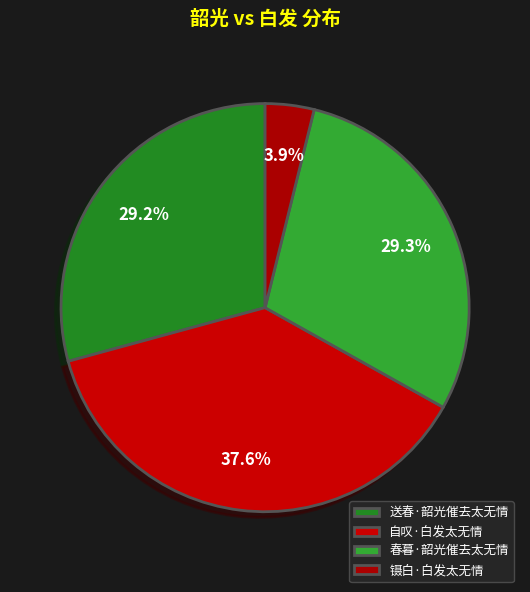

Rank the categories by value from lowest to highest.

镊白·白发太无情, 送春·韶光催去太无情, 春暮·韶光催去太无情, 自叹·白发太无情